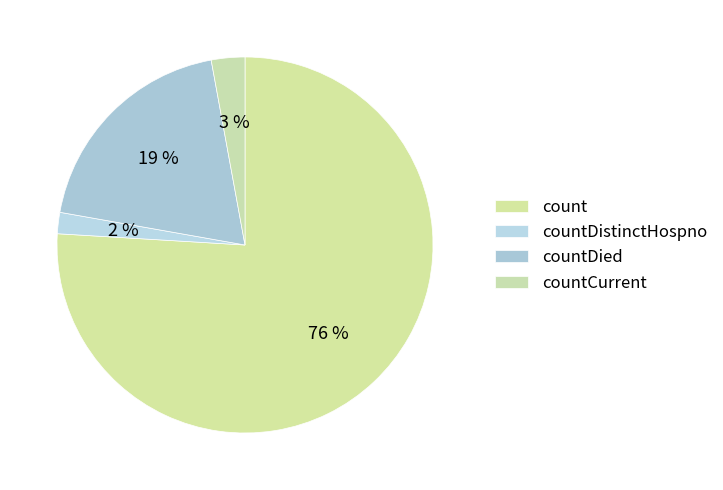

Is there any slice that represents more than half of the pie?

Yes